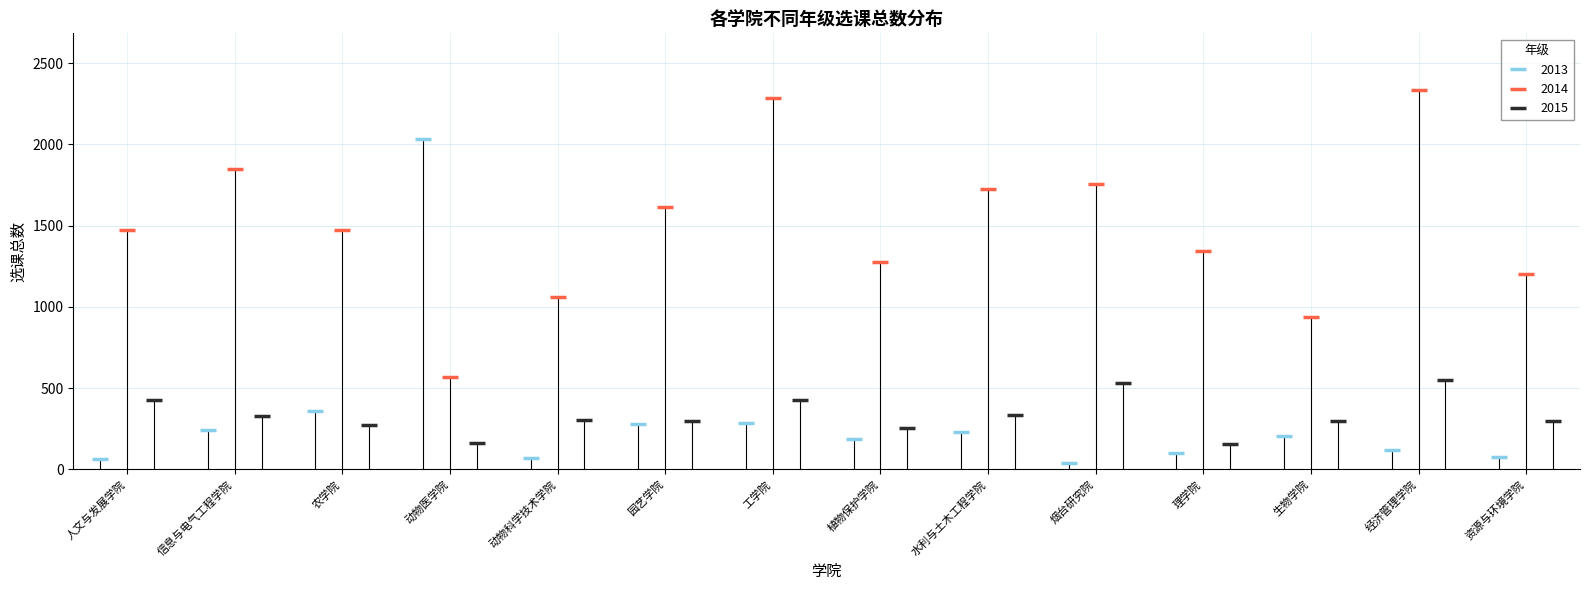

How many data points in 2013 are less than 204?

7